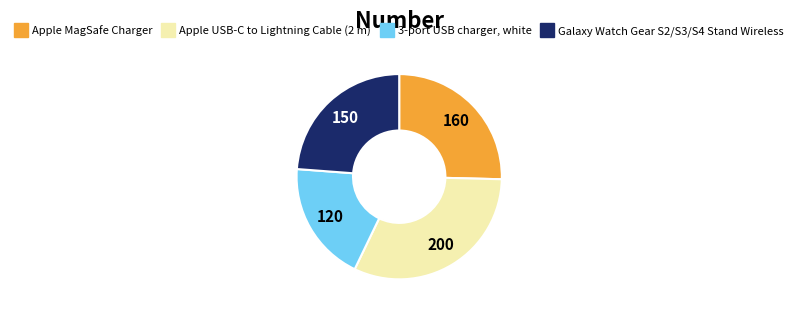

Is there a majority slice in this chart?

No